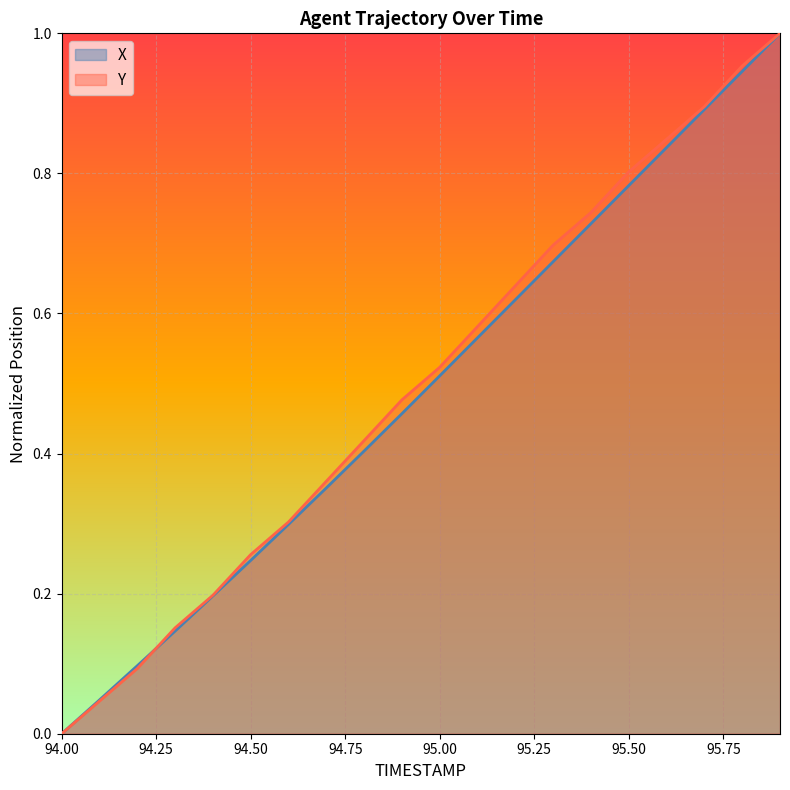

Which series has the largest total across all categories?

Y